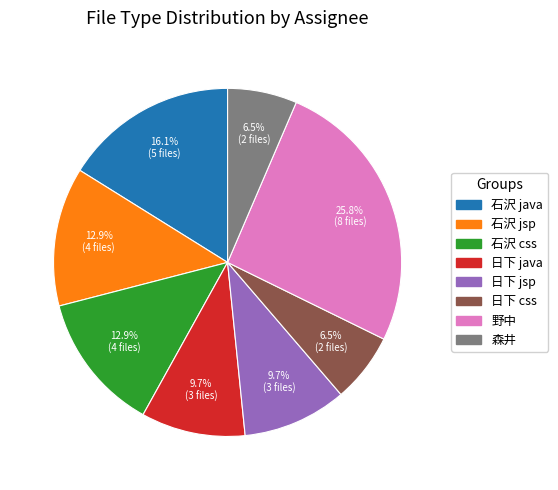

Count the number of slices in the pie.

8